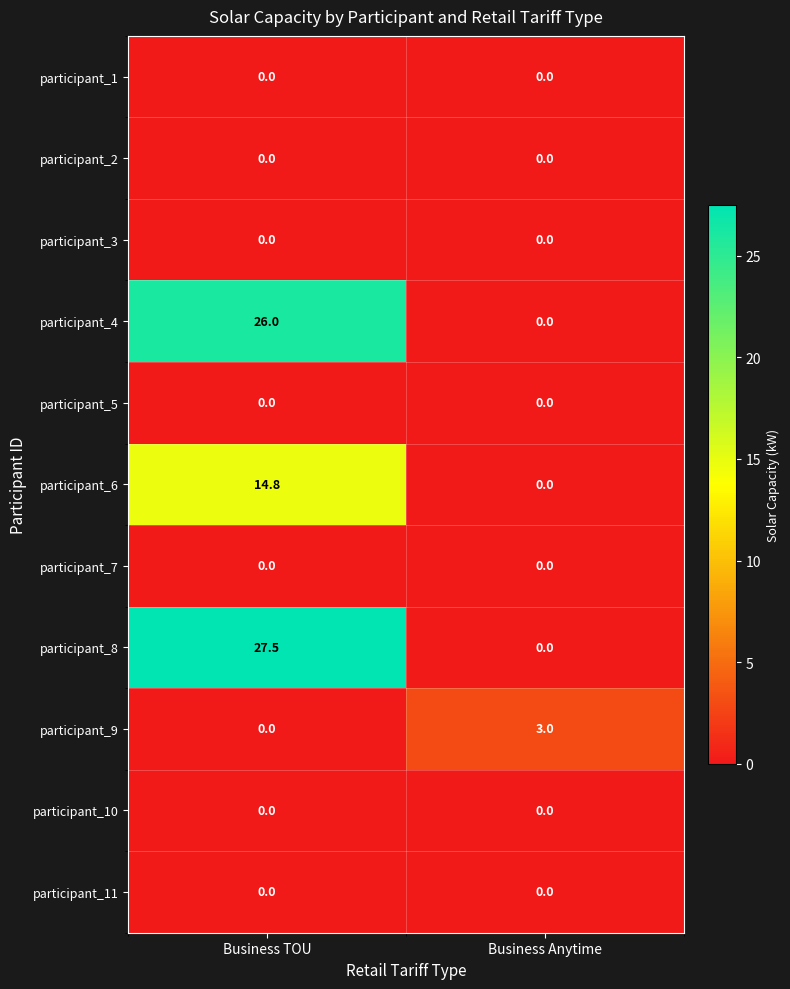

How many categories are shown in the chart?

2